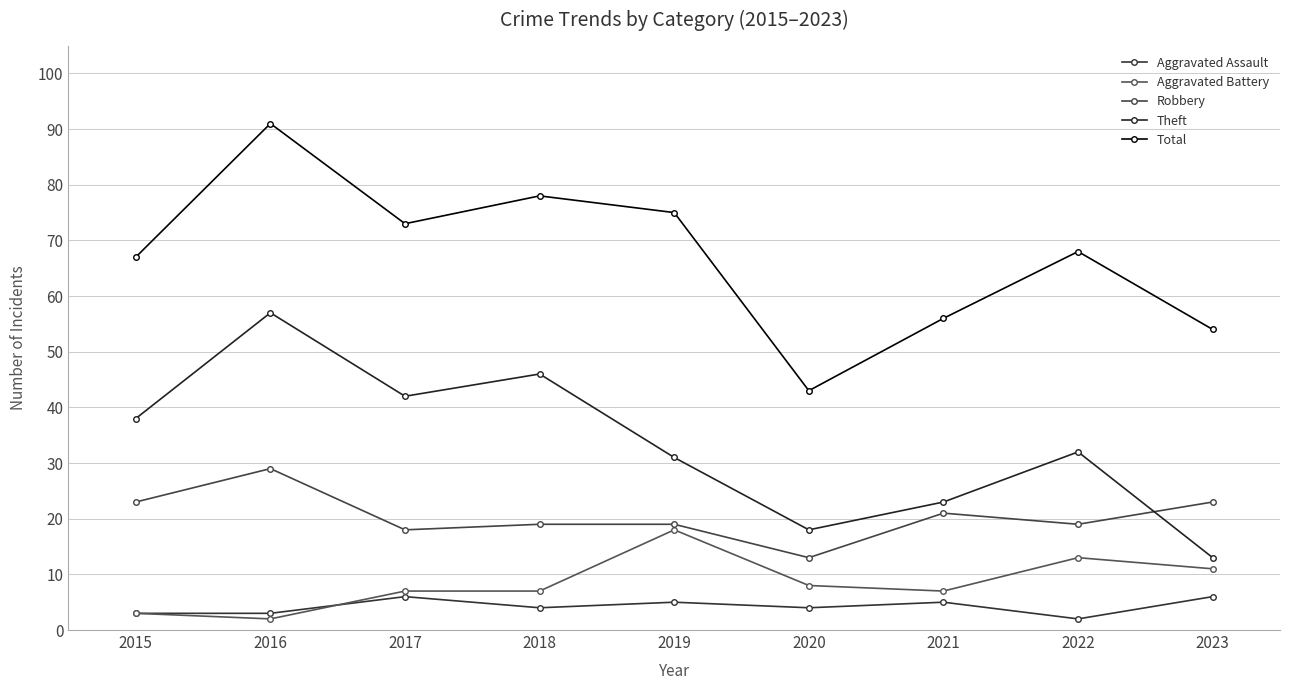

Where does the Aggravated Battery series first go above 7?

2019